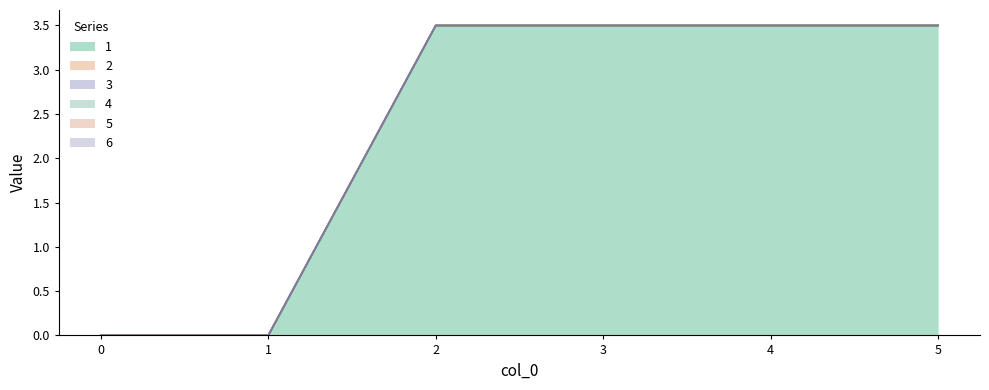

How many lines are shown in the chart?

6